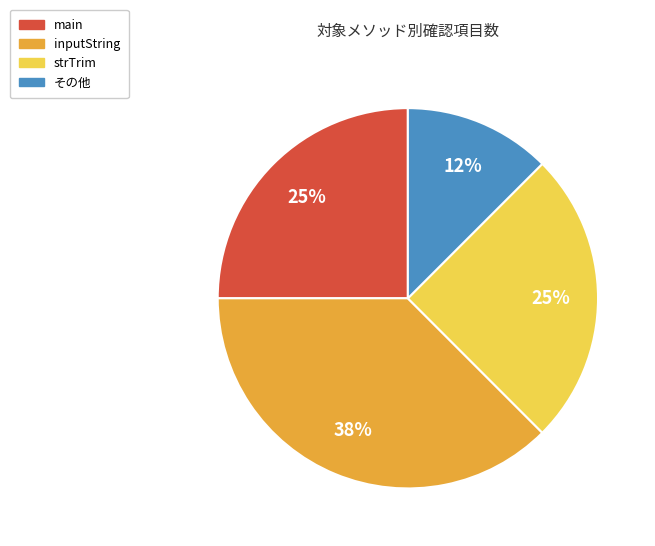

How many slices are in this pie chart?

4